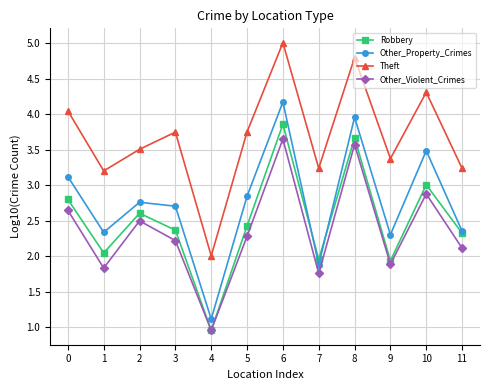

Rank the series at 1 from lowest to highest value.

Other_Violent_Crimes, Robbery, Other_Property_Crimes, Theft